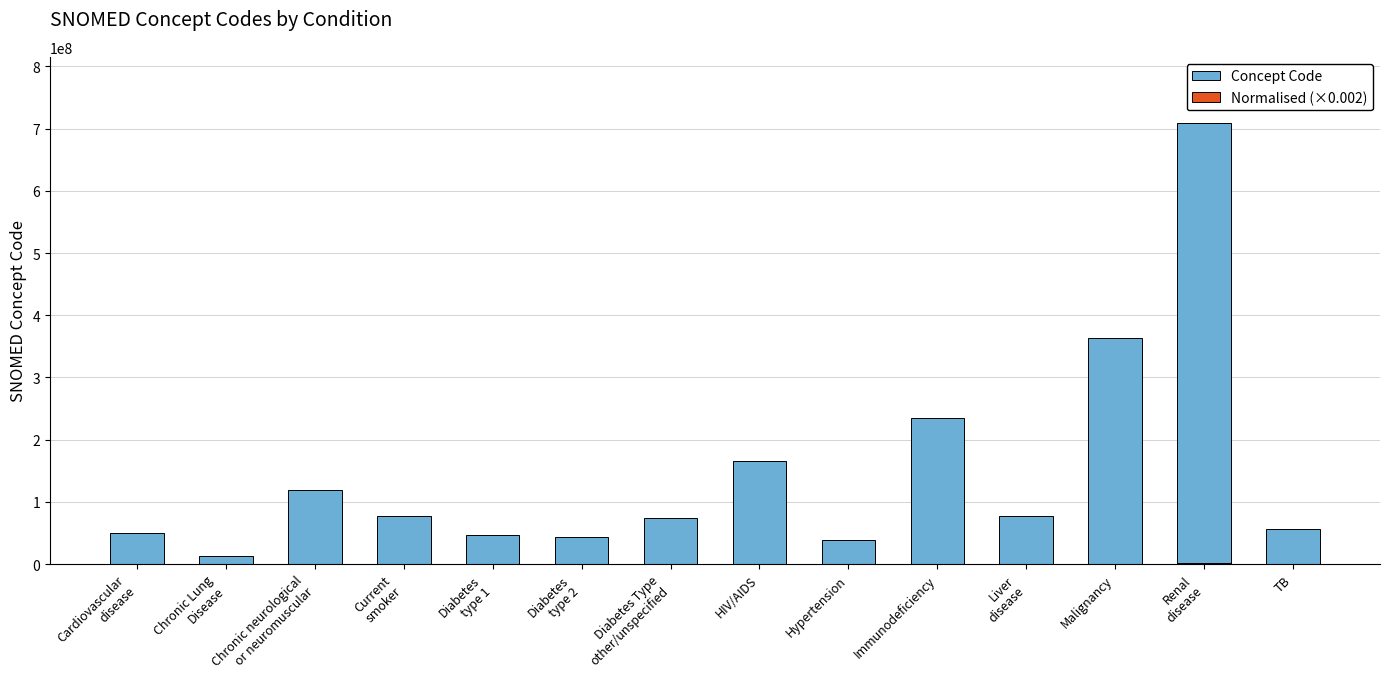

How many bars are there in total?

28